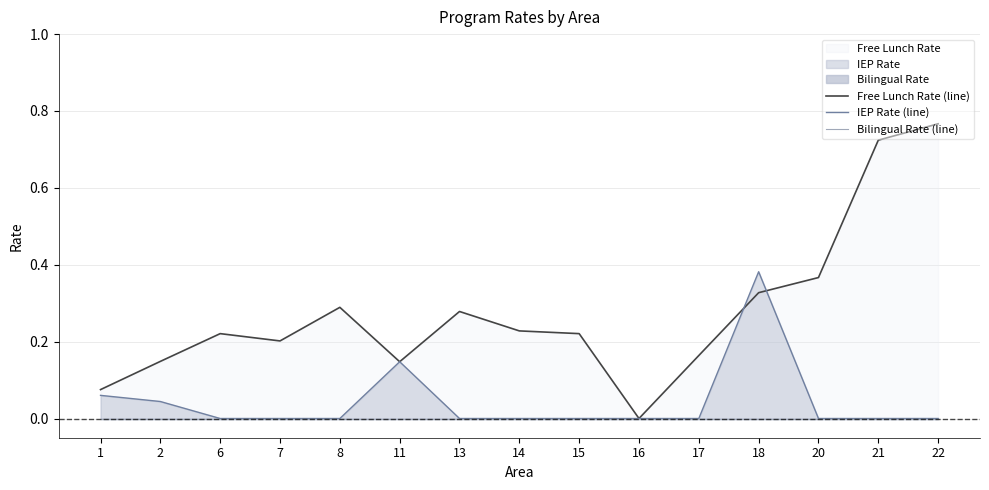

The IEP Rate (line) series shows 0.0 at 2. True or false?

True